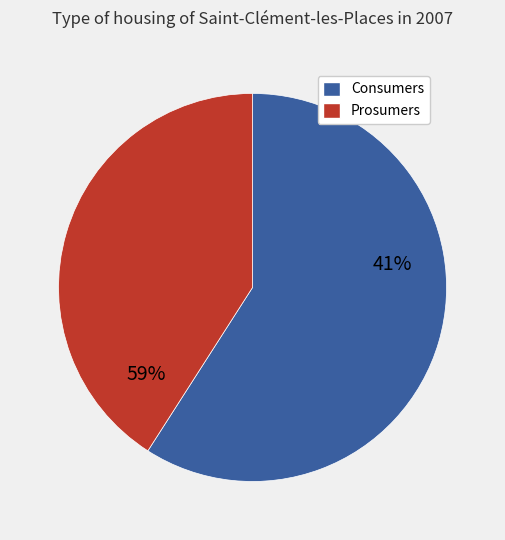

To the nearest percent, what percentage of the pie is Prosumers?

41%